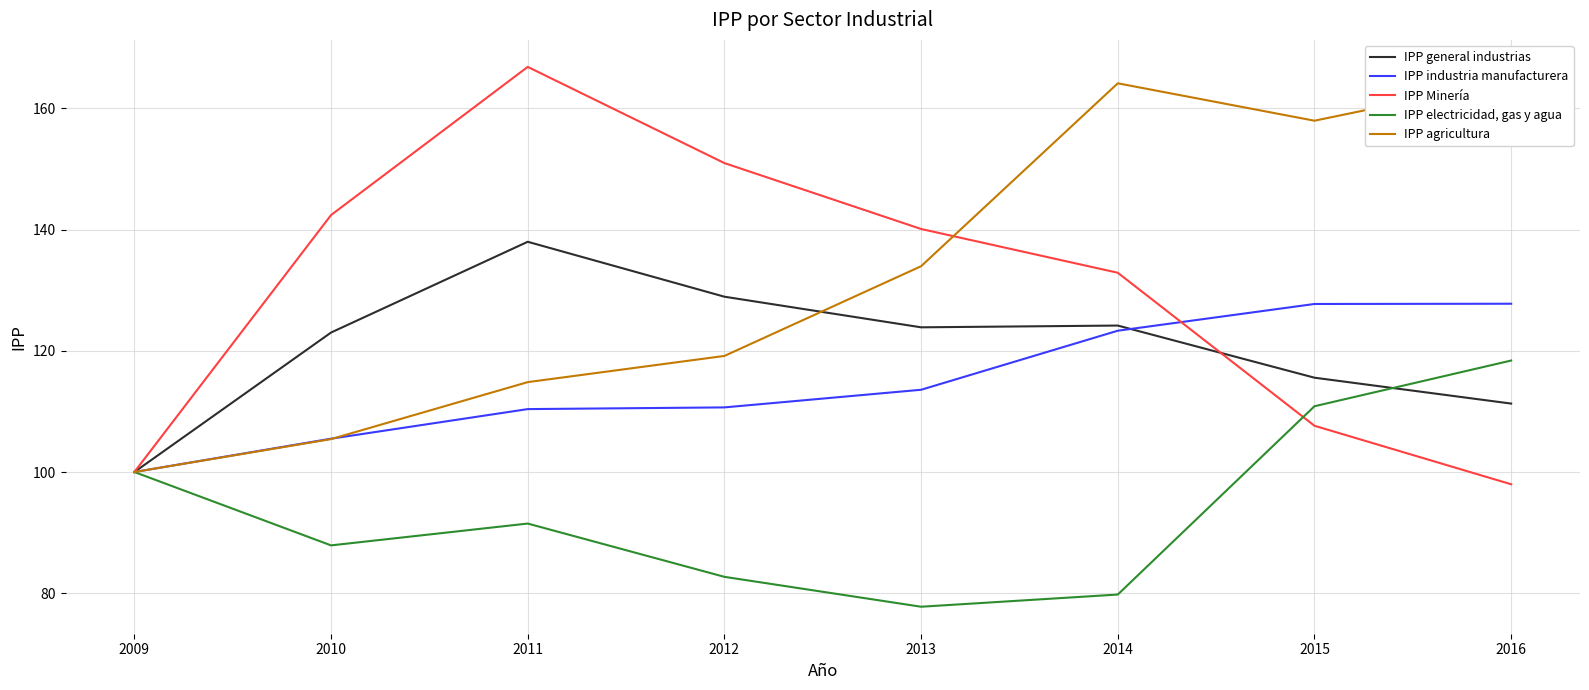

What is the spread (max minus min) of values at 2016?

66.7